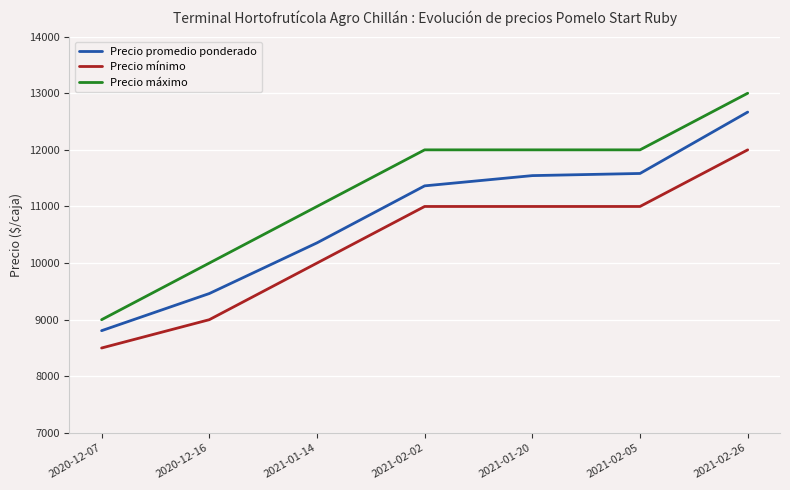

At which category does the chart reach its peak across all series?

2021-02-26